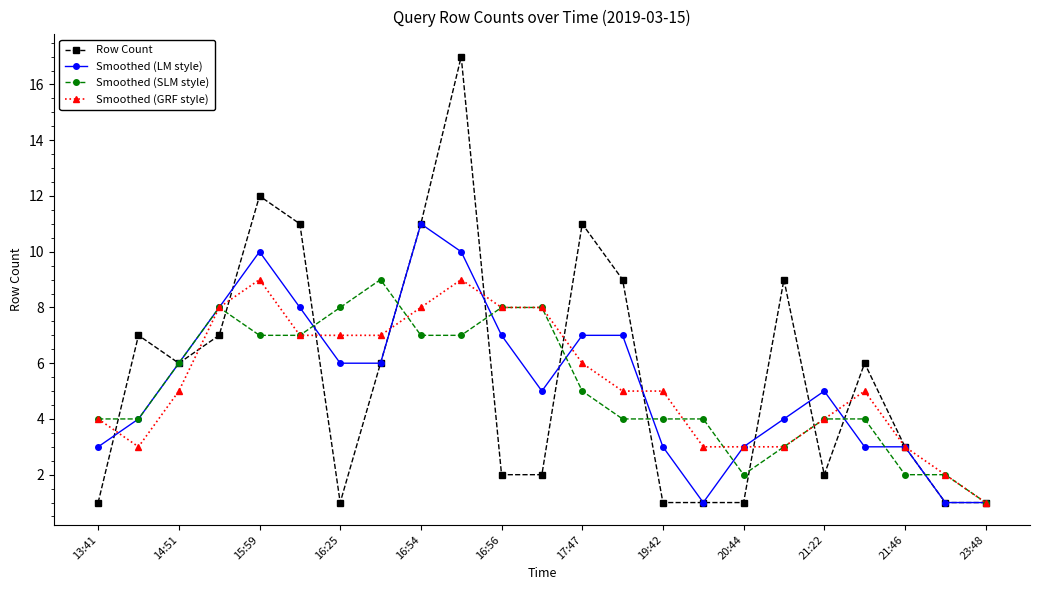

What is the maximum value for Smoothed (SLM style)?

9